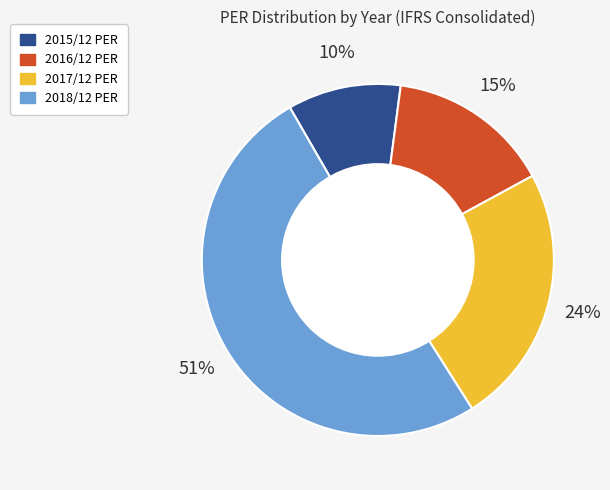

Does 2018/12 account for over 50% of the chart?

Yes